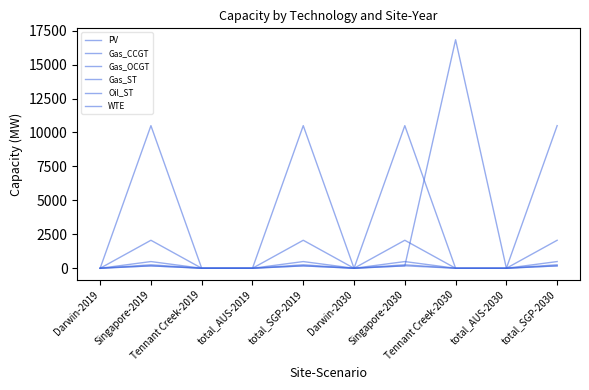

What is the highest value of the WTE series?

256.8